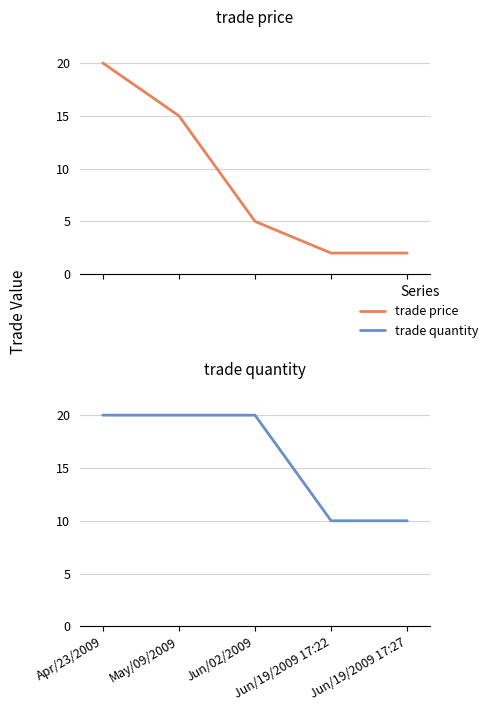

What value does the trade quantity series have at May/09/2009, to the nearest 5?

20